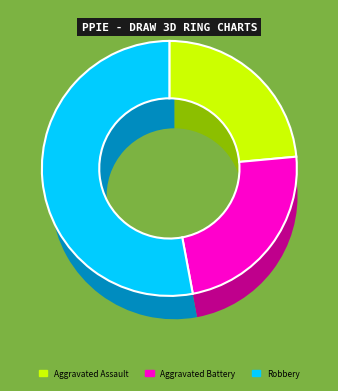

Which slice represents more than half of the pie?

Robbery